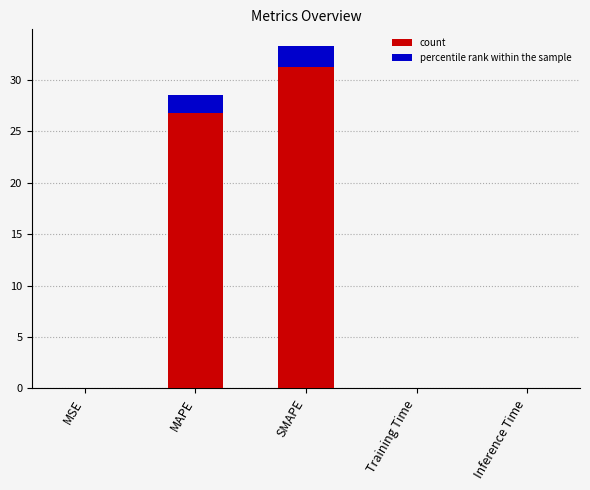

What is the average value?

12.4